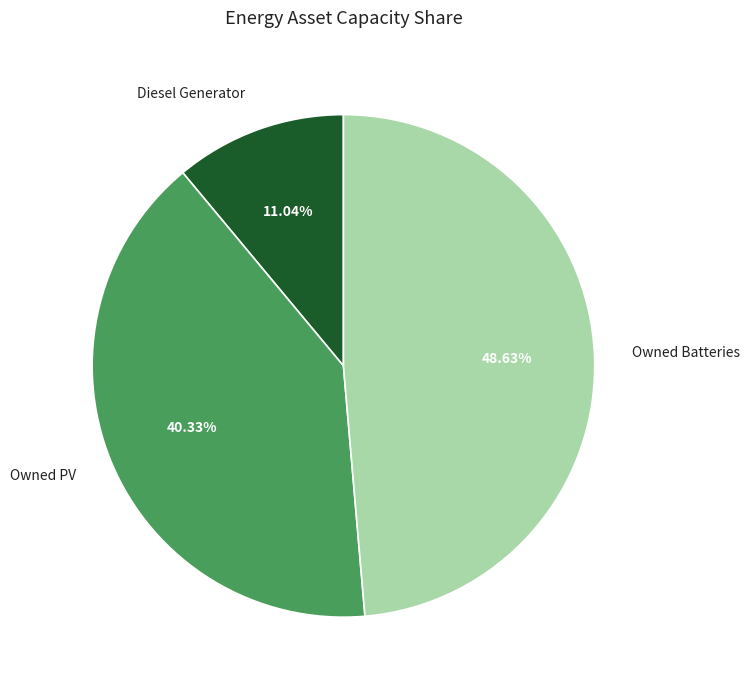

To the nearest percent, what portion does Diesel Generator represent?

11%